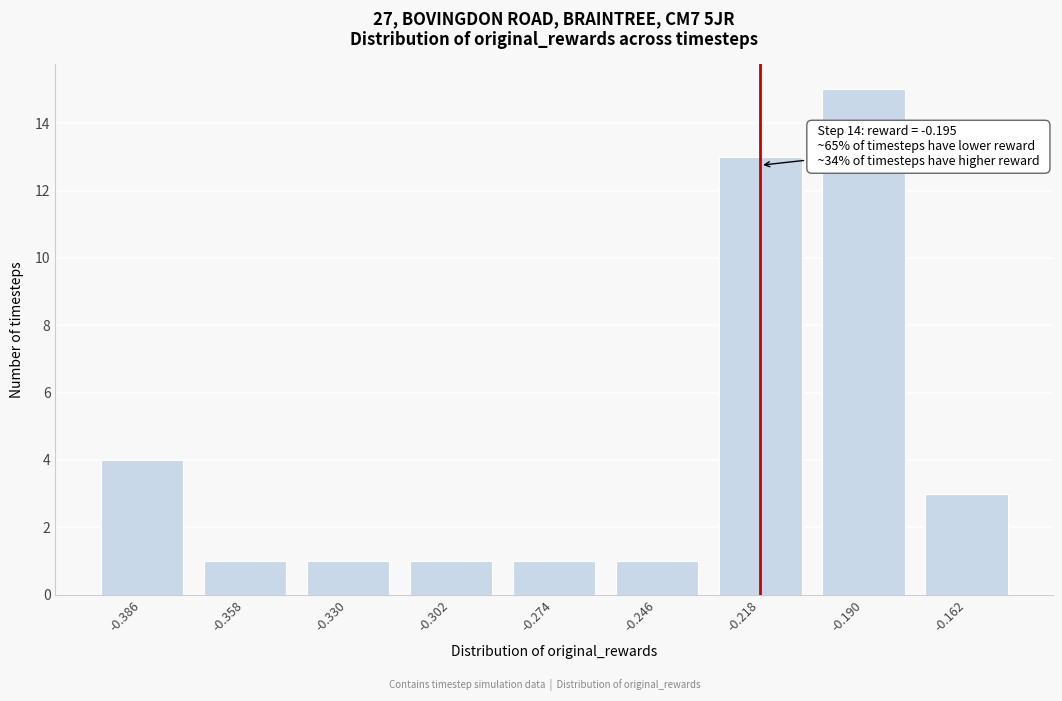

Reading left to right, transcribe all the data shown in this chart.

-0.386=4	-0.358=1	-0.330=1	-0.302=1	-0.274=1	-0.246=1	-0.218=13	-0.190=15	-0.162=3